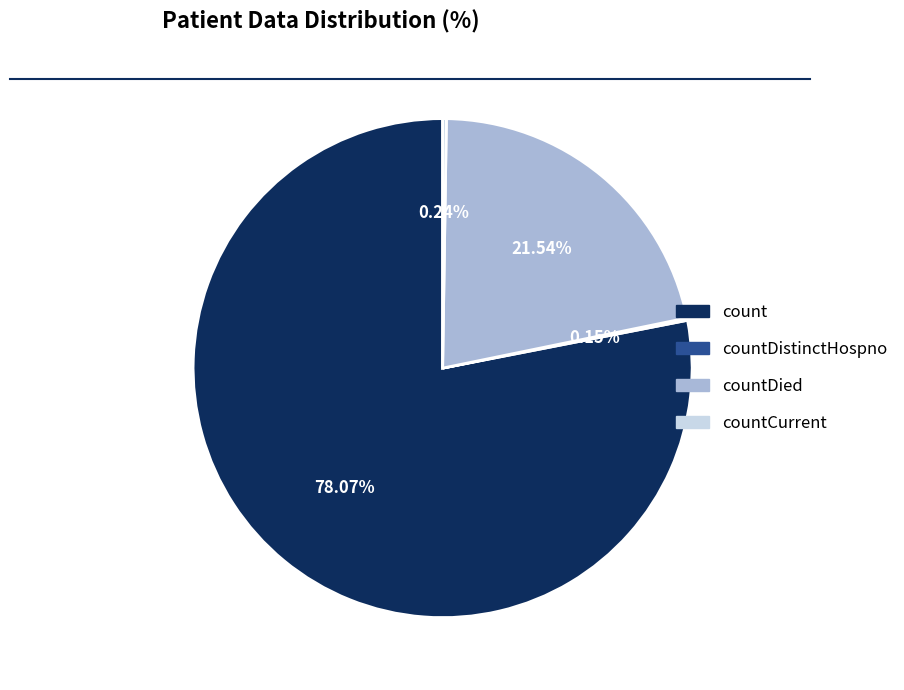

Between countDied and count, which is larger?

count